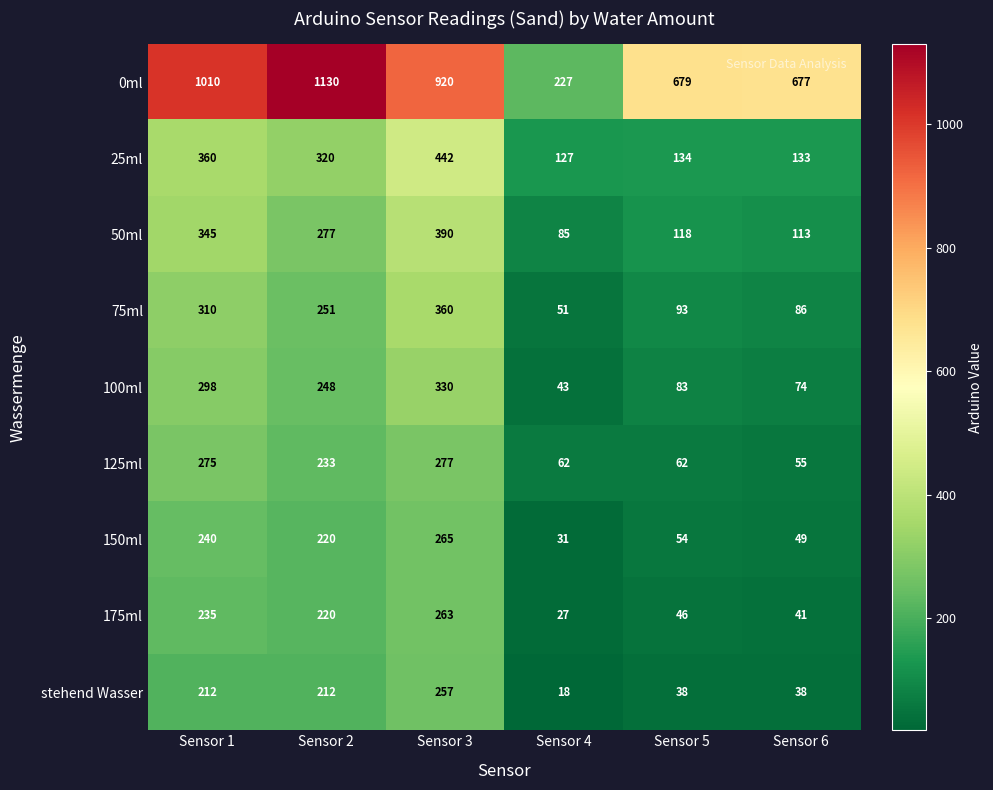

The 75ml series shows 251 at Sensor 2. True or false?

True